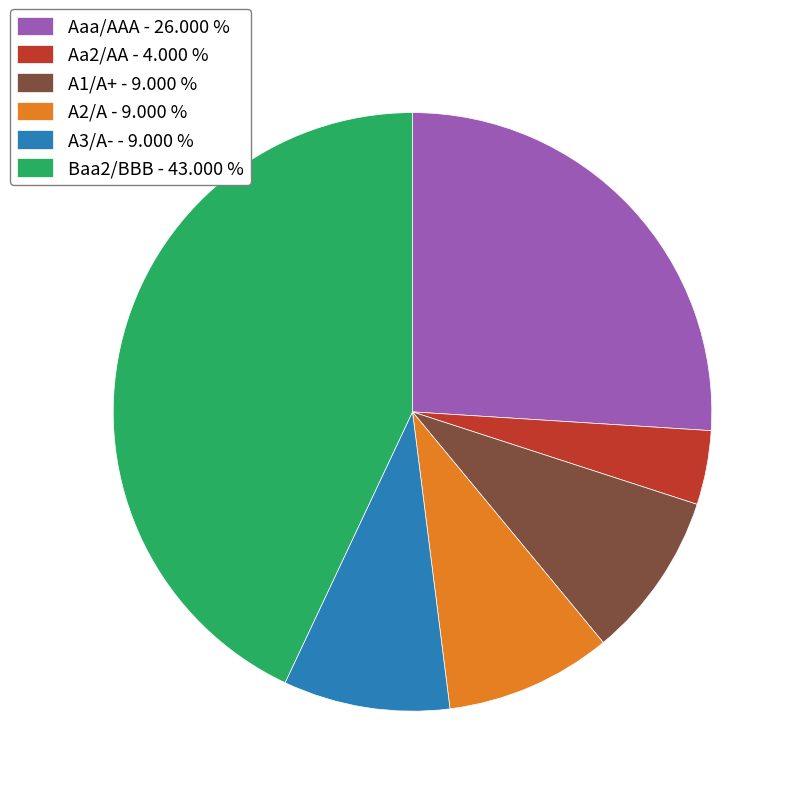

Count the number of slices in the pie.

6